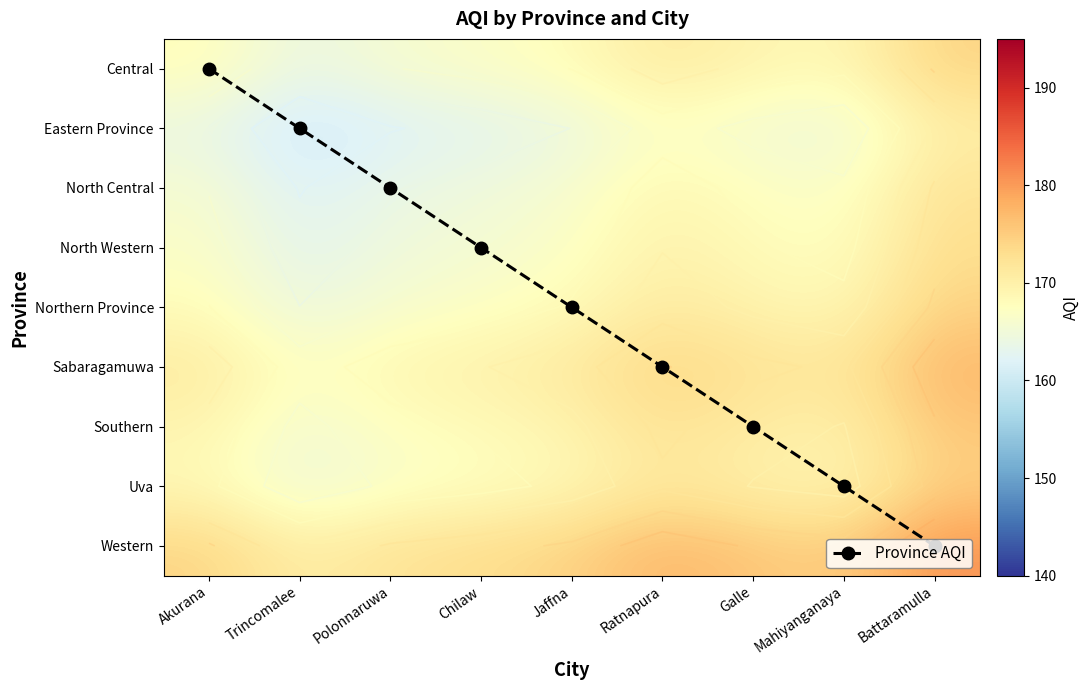

What is the difference between the maximum and minimum values in the Province AQI series?

8.0